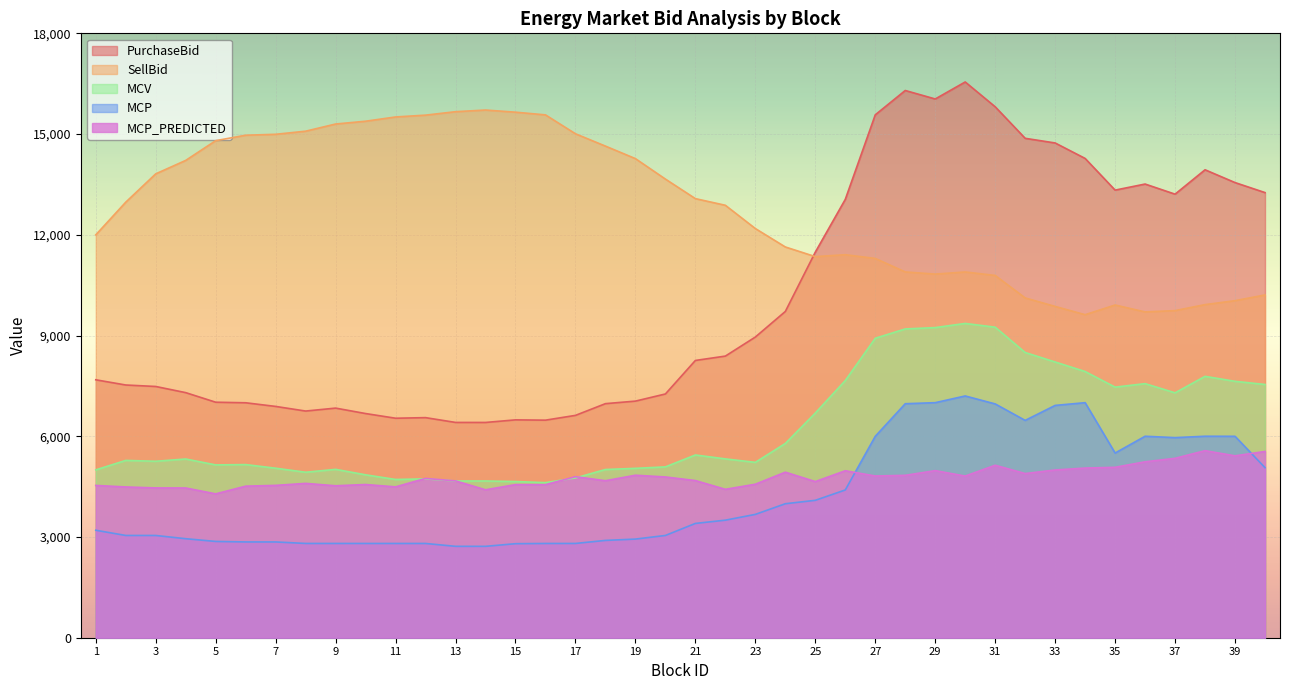

In PurchaseBid, how many points are lower than both neighbors (excluding endpoints)?

7